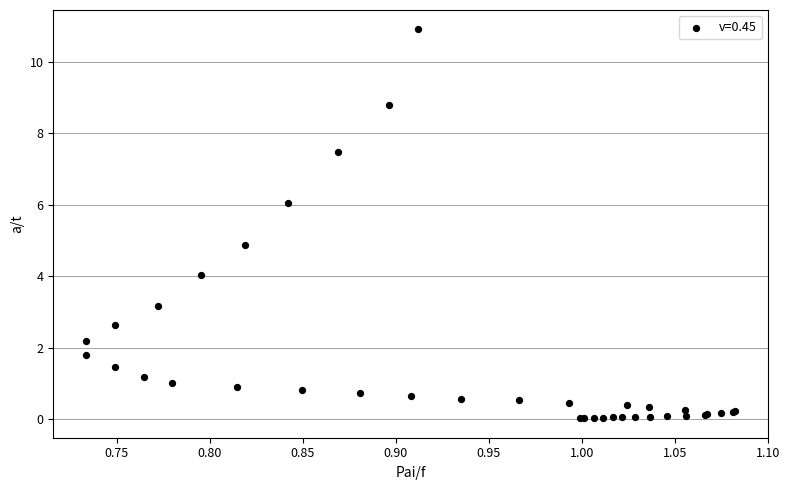

What Y value in the scatter plot is closest to 5?

4.9